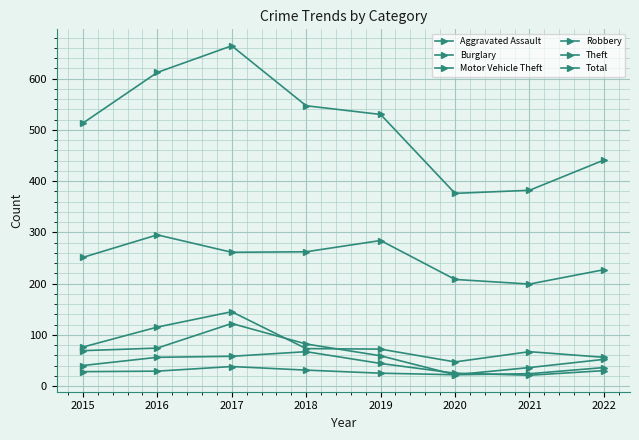

How many data points does each series have?

8